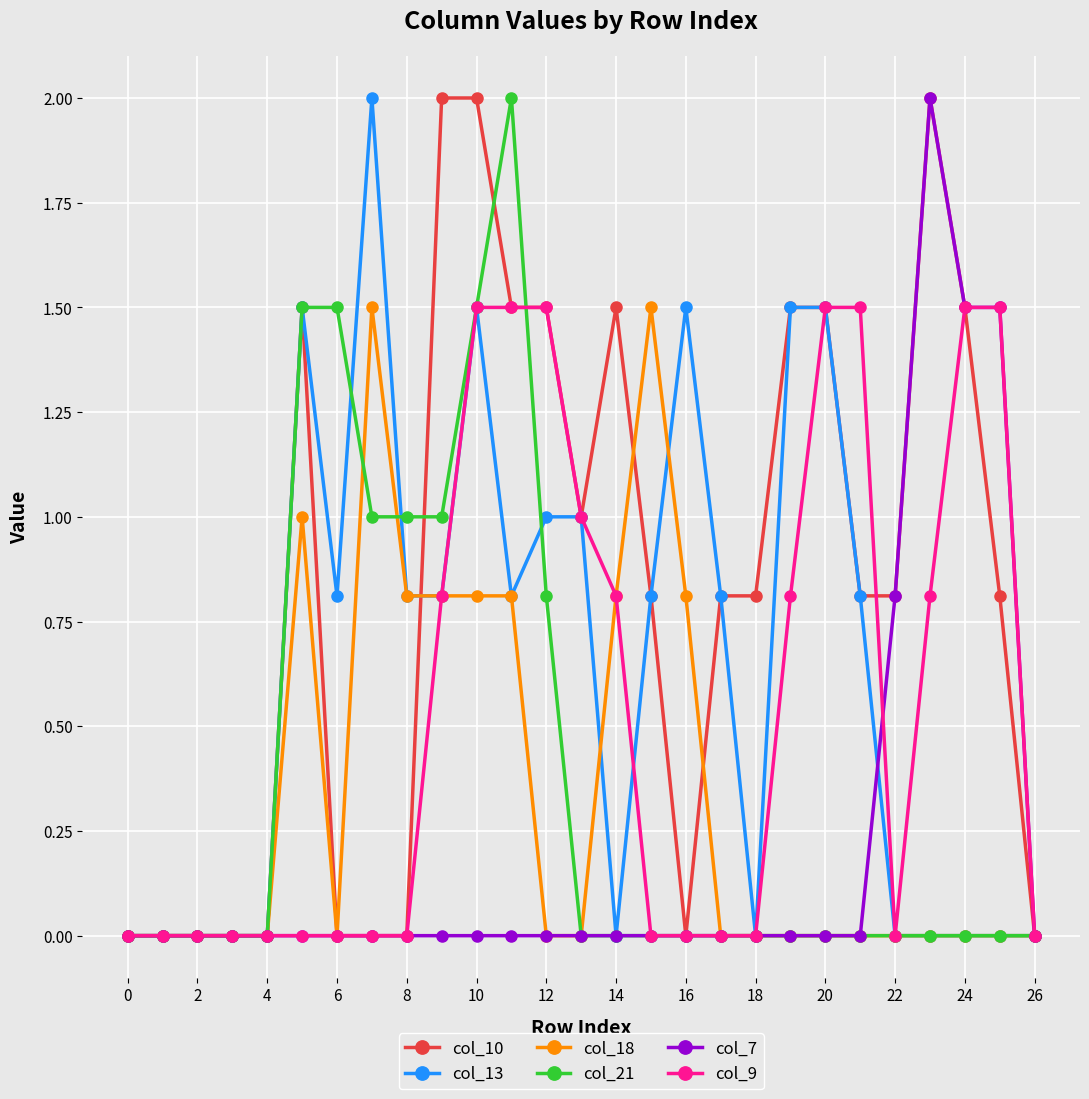

What is the value of the col_9 point at the 22nd from the left?

1.5